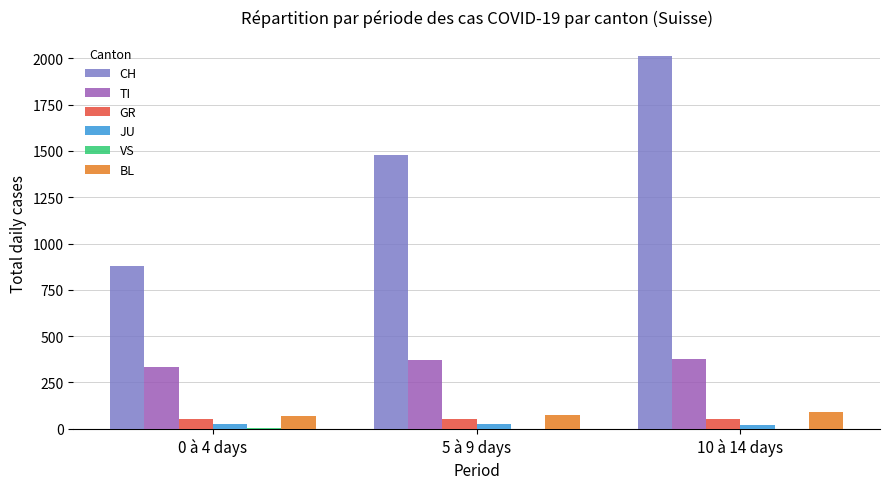

True or false: GR has a value of 53 at 0 à 4 days.

True